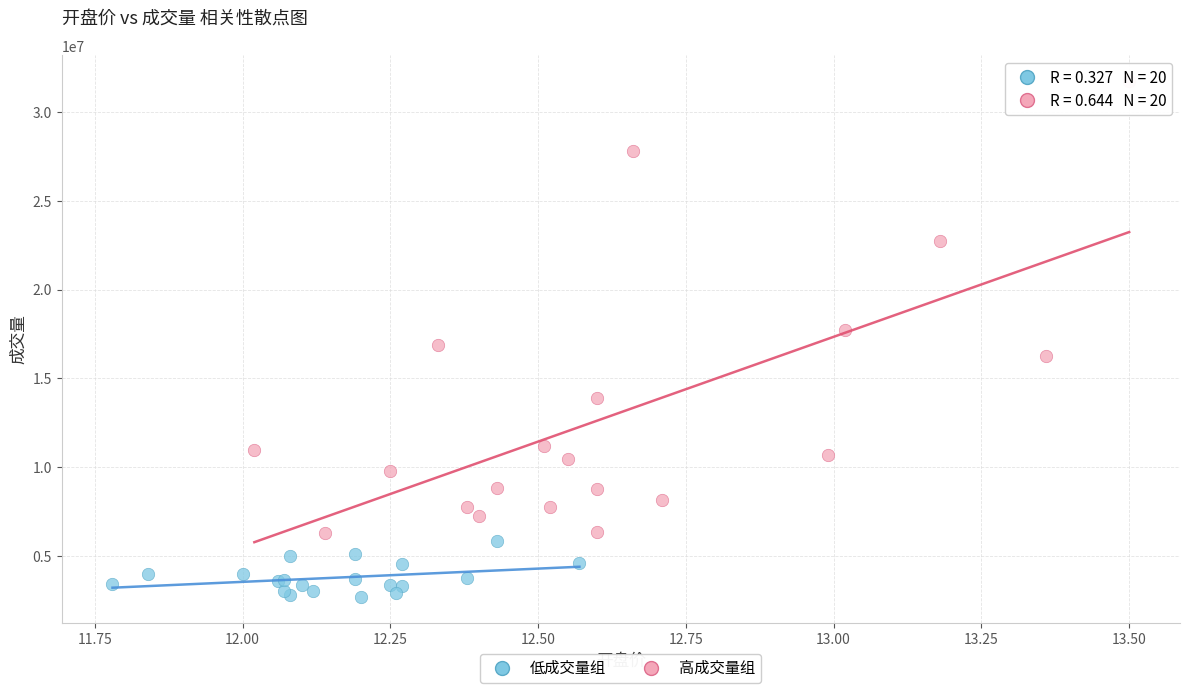

Which series has the largest Y range (max minus min)?

高成交量组